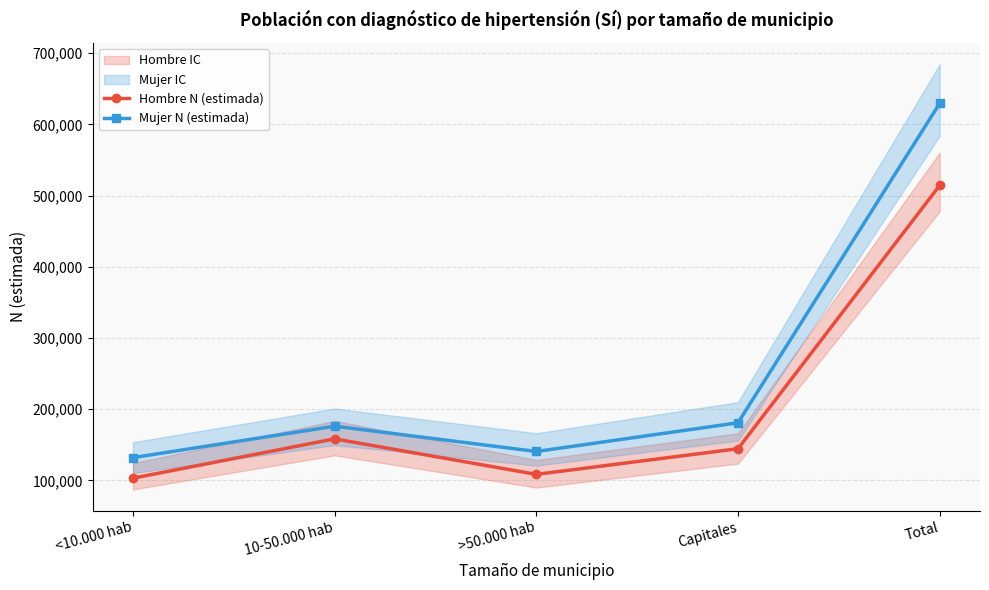

What is the minimum value for Mujer N (estimada)?

131909